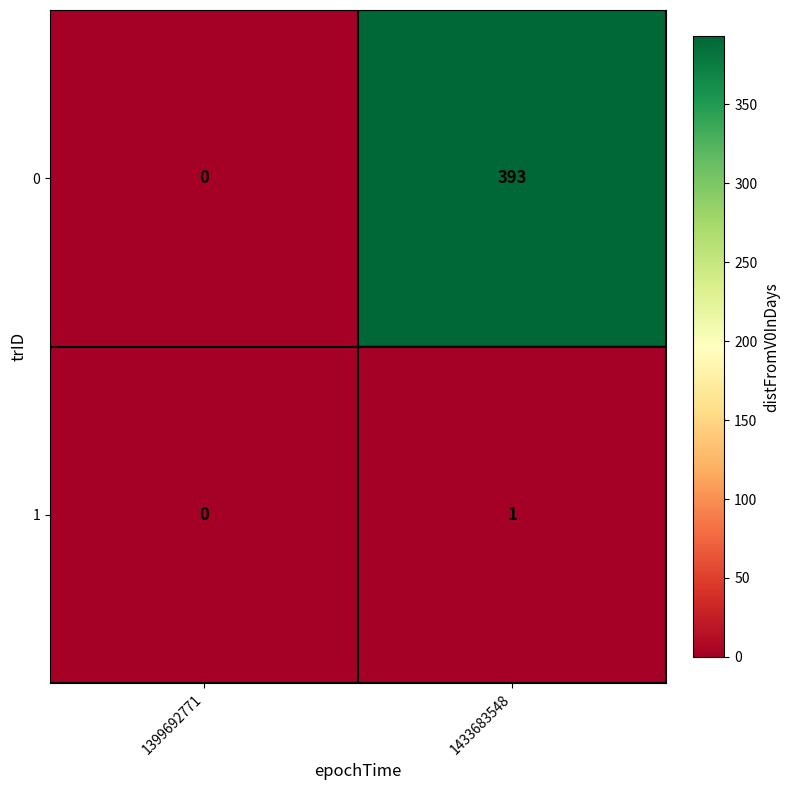

How many data points does each series have?

2